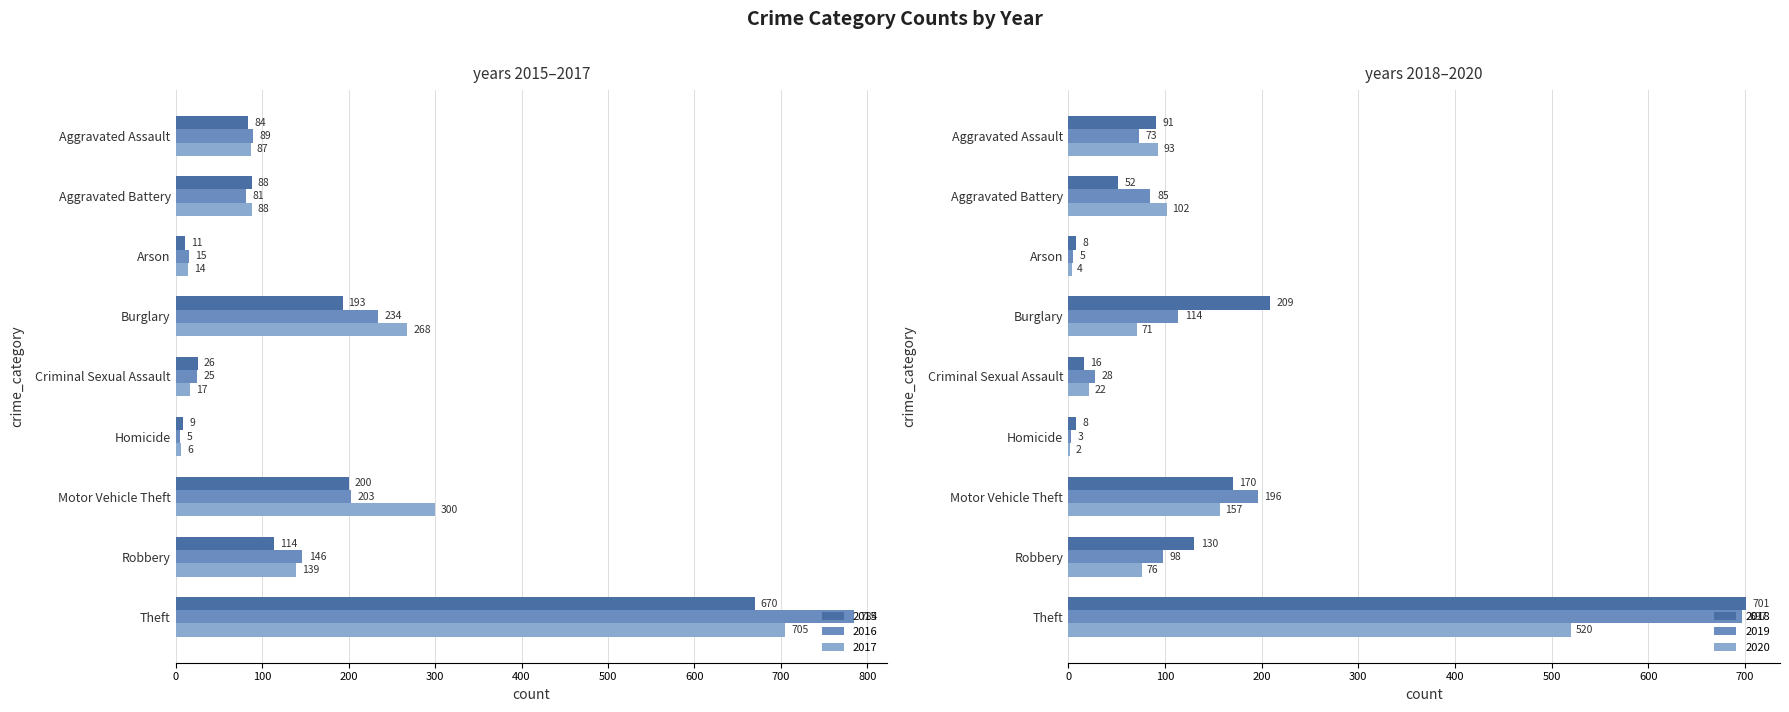

List the series in order of their peak value, lowest first.

2020, 2015, 2019, 2018, 2017, 2016